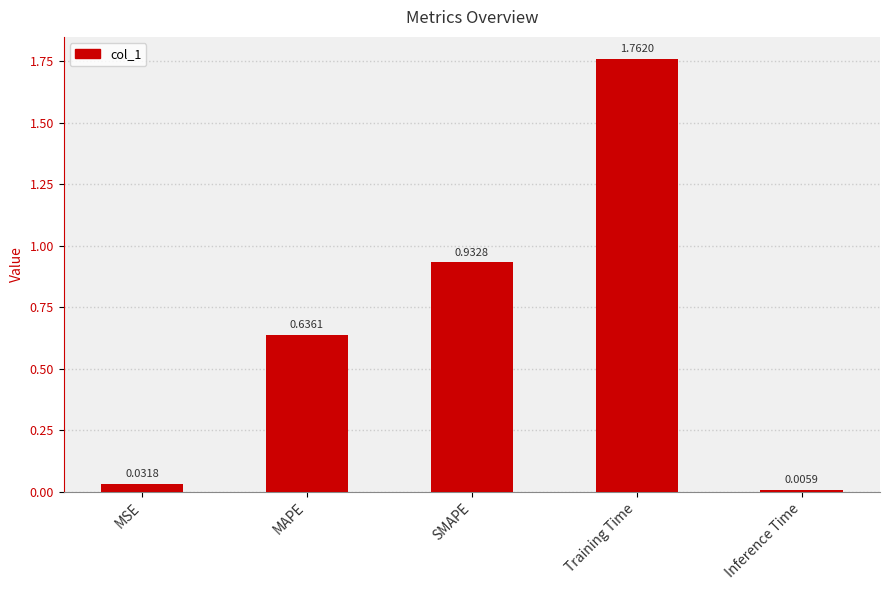

Rank the categories by value from lowest to highest.

Inference Time, MSE, MAPE, SMAPE, Training Time